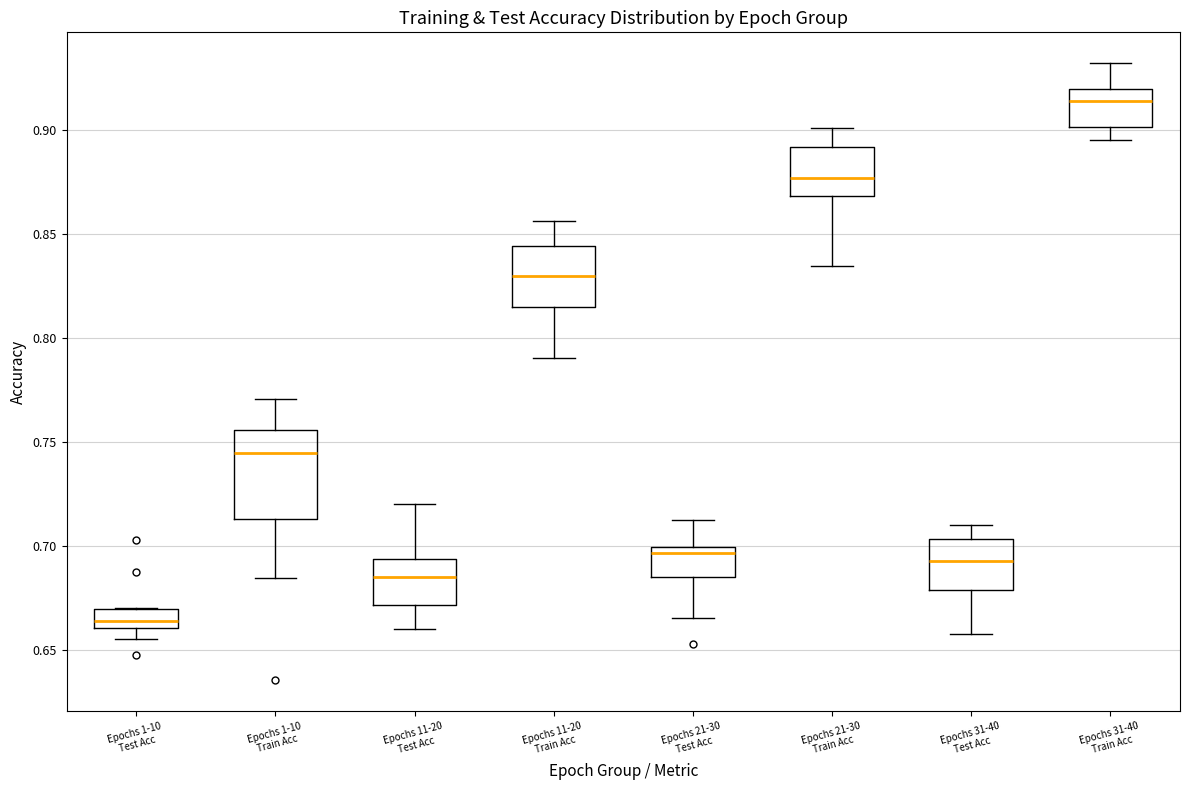

Where does the upper whisker of the box for Epochs 11-20 Train Acc end on the y-axis? The values are not printed on the chart, so give them approximately, as read against the axis.

0.855